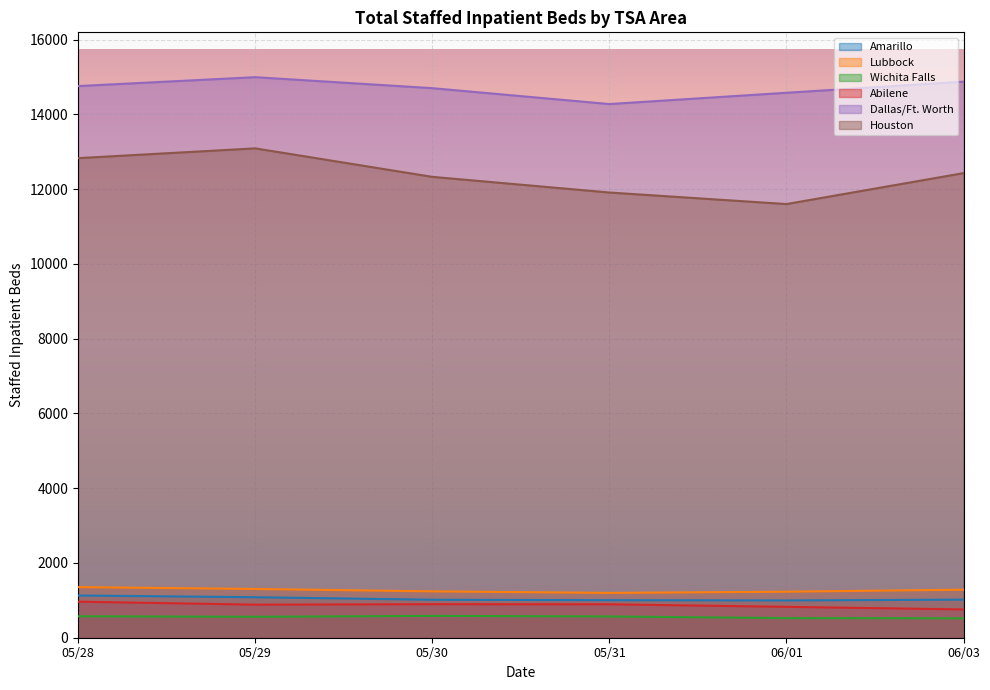

What is the greatest value displayed?

14994